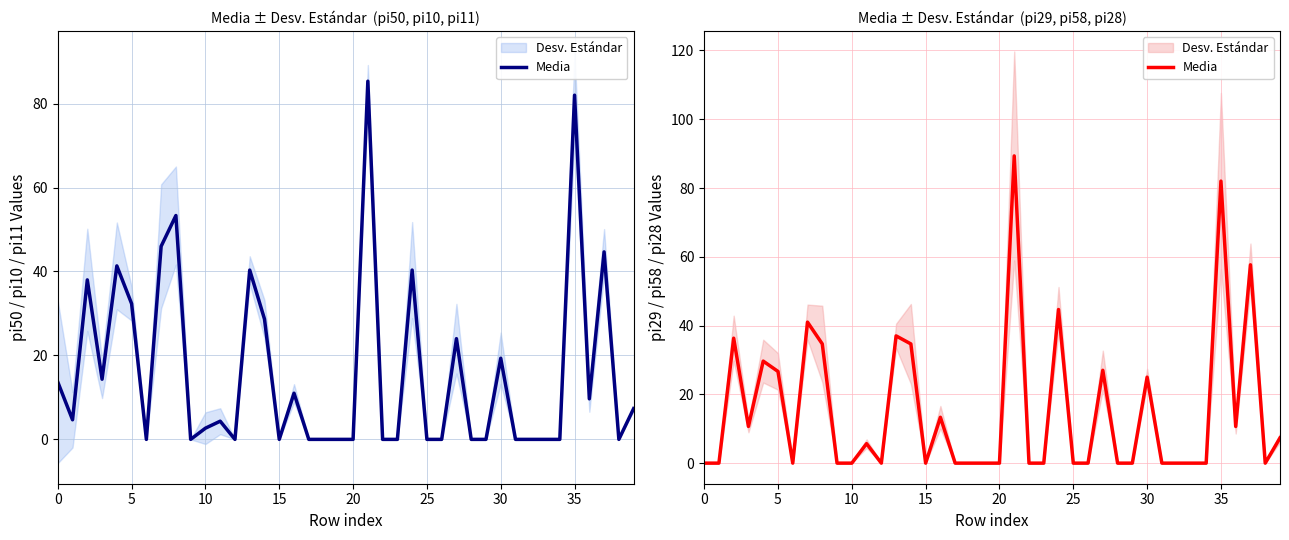

Which has a higher value, 5 or 9?

5